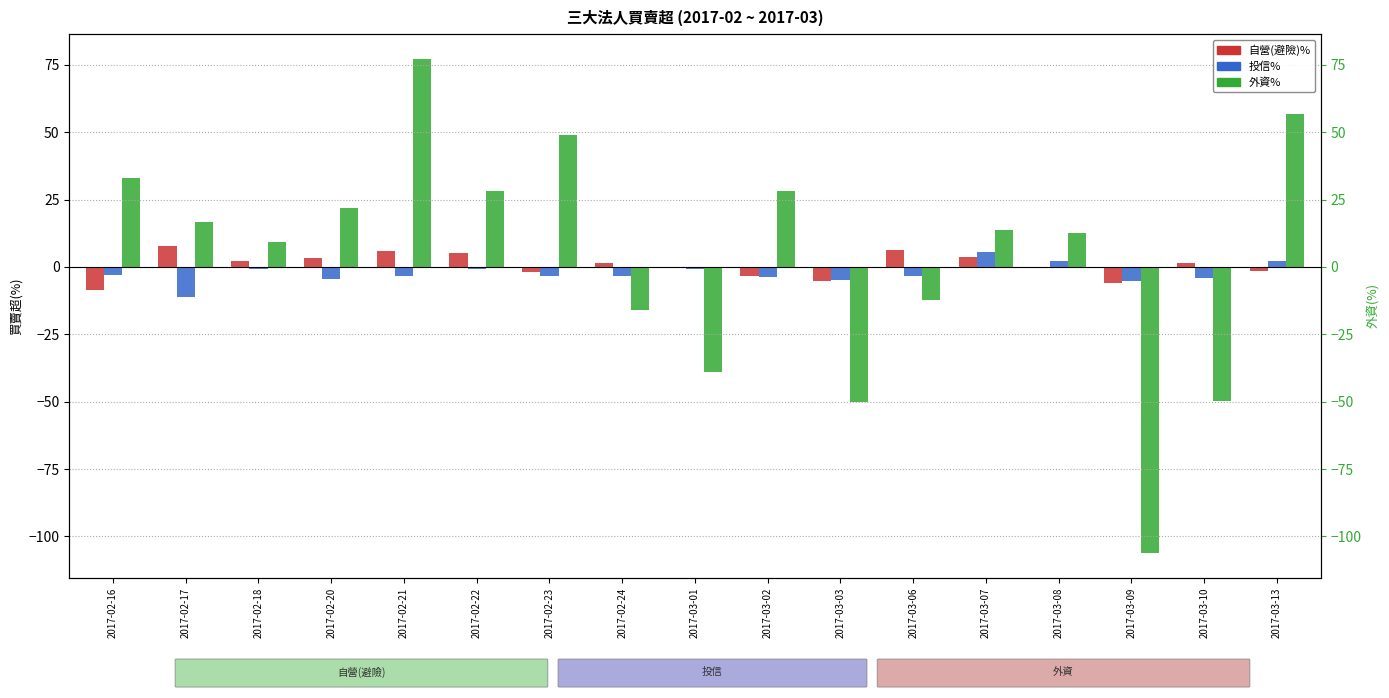

What is the approximate value of 自營(避險)% at 2017-02-22?

5.2